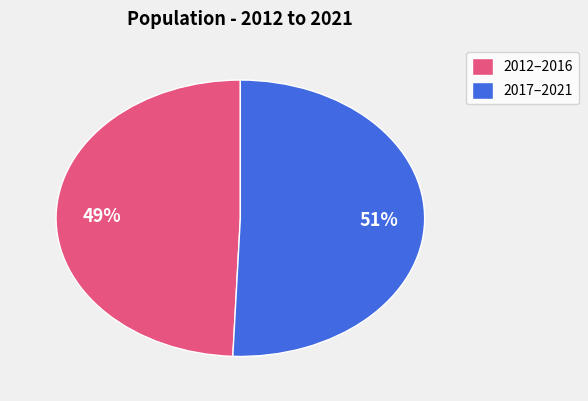

Does 2012–2016 represent more than half of the total?

No